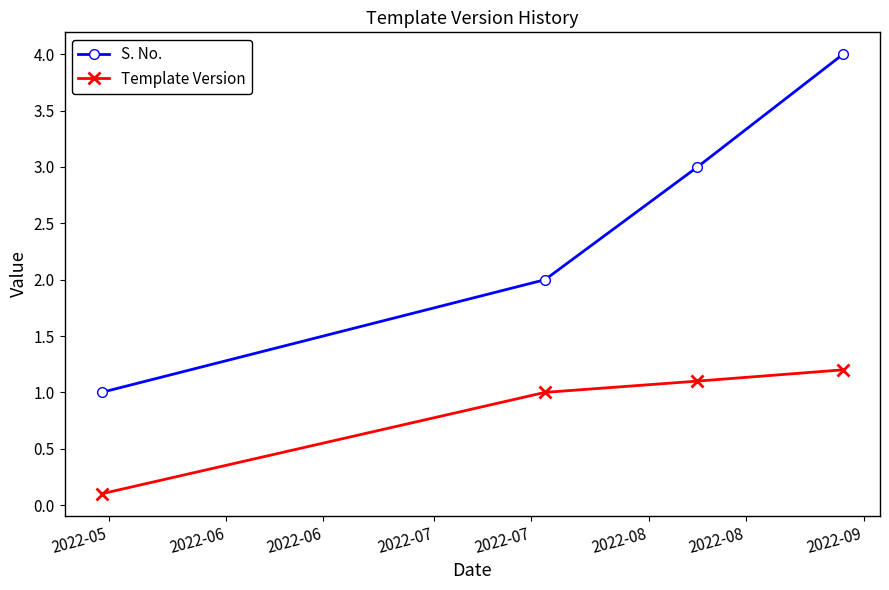

What are all the series names shown in the legend?

S. No., Template Version